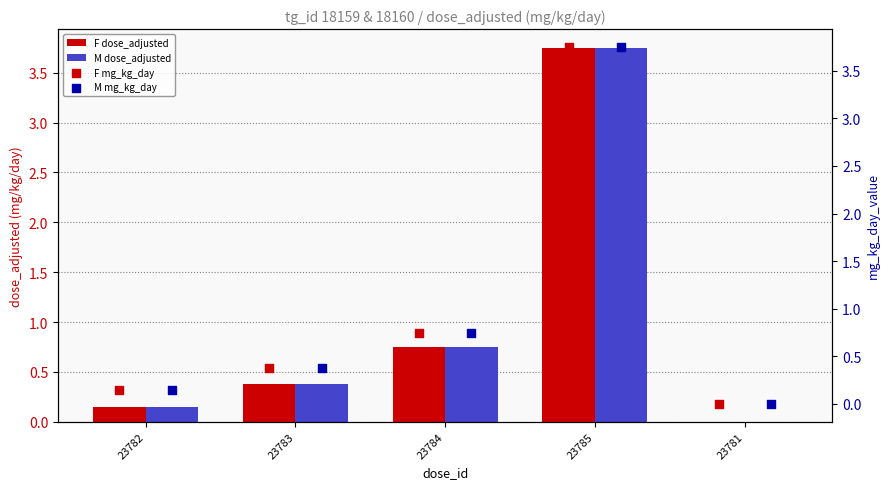

The value of F dose_adjusted at 23783 is 0.4. True or false?

True